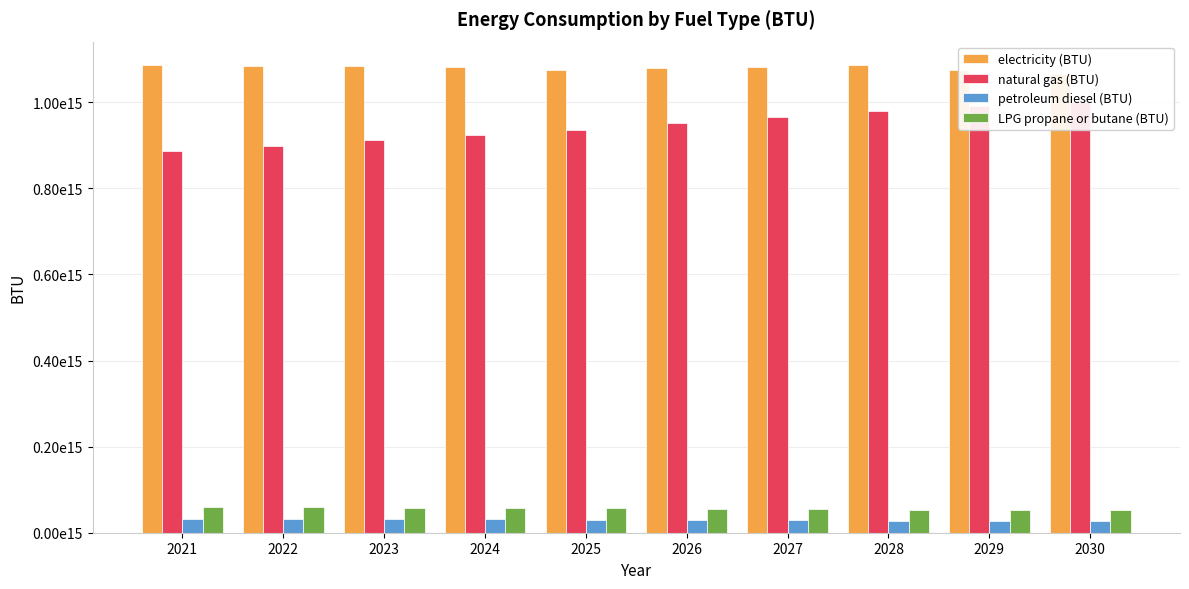

Which category has the highest value in the LPG propane or butane (BTU) series?

2021